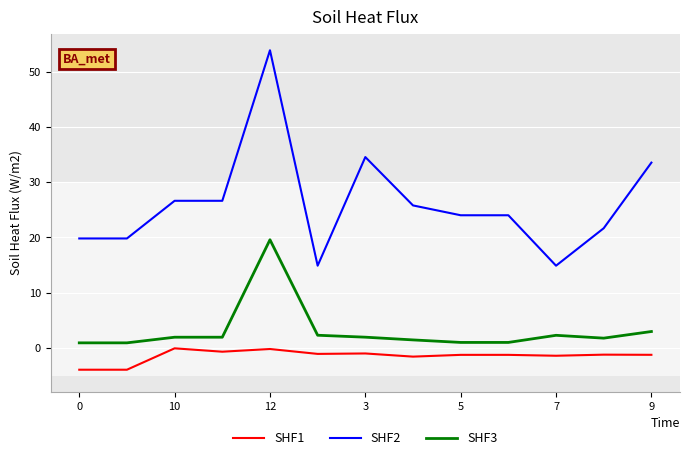

Which series has the largest total across all categories?

SHF2